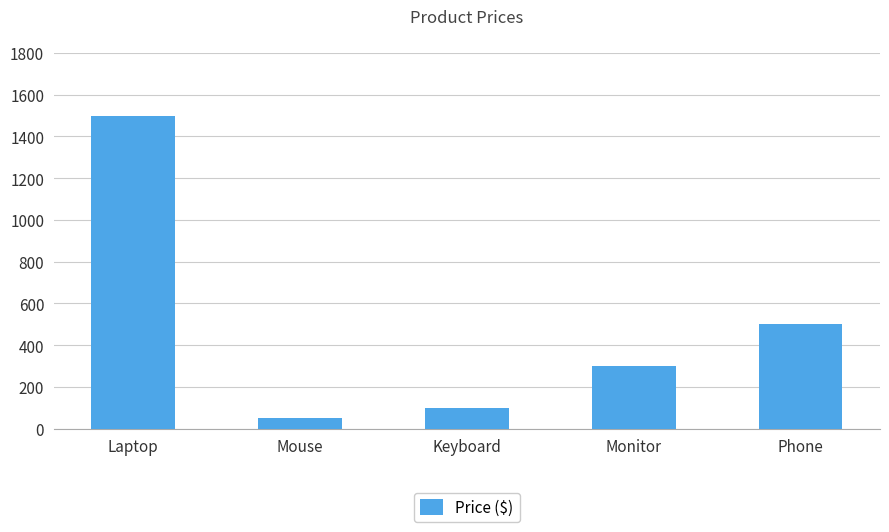

True or false: the data shows 1500 at Laptop.

True